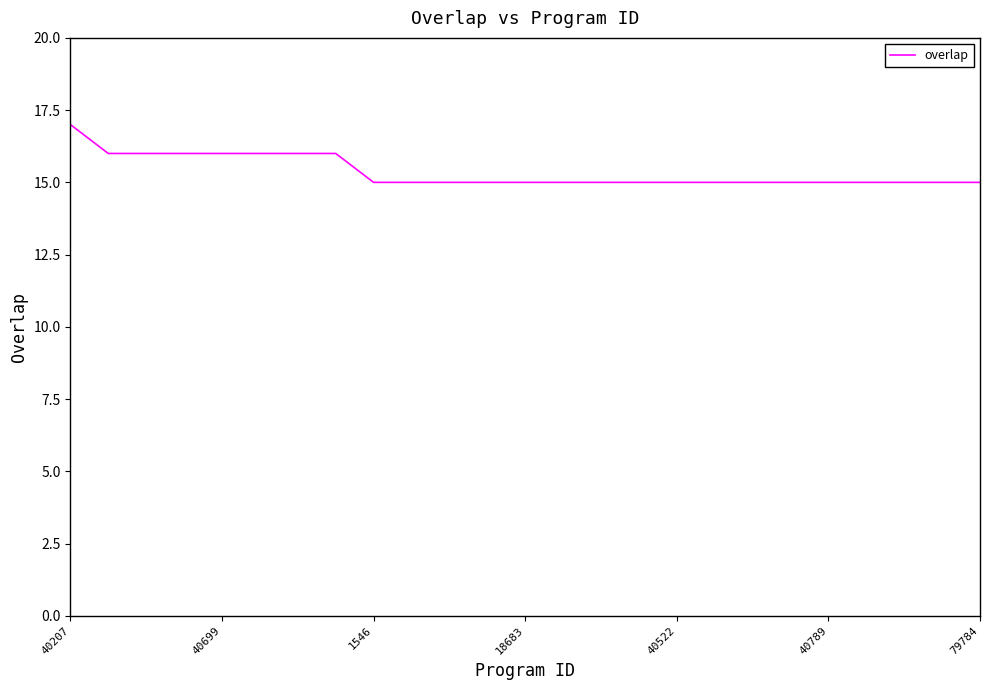

What is the greatest value displayed?

17